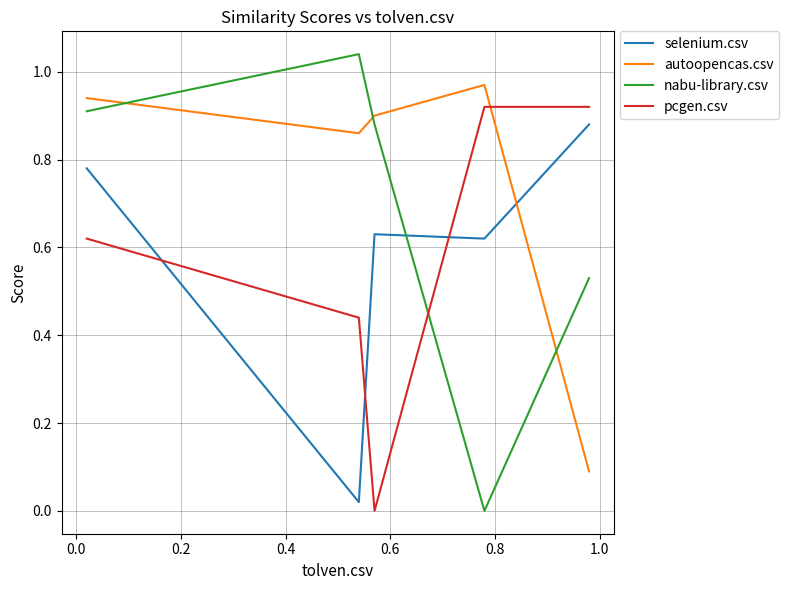

Which series has the largest total across all categories?

autoopencas.csv